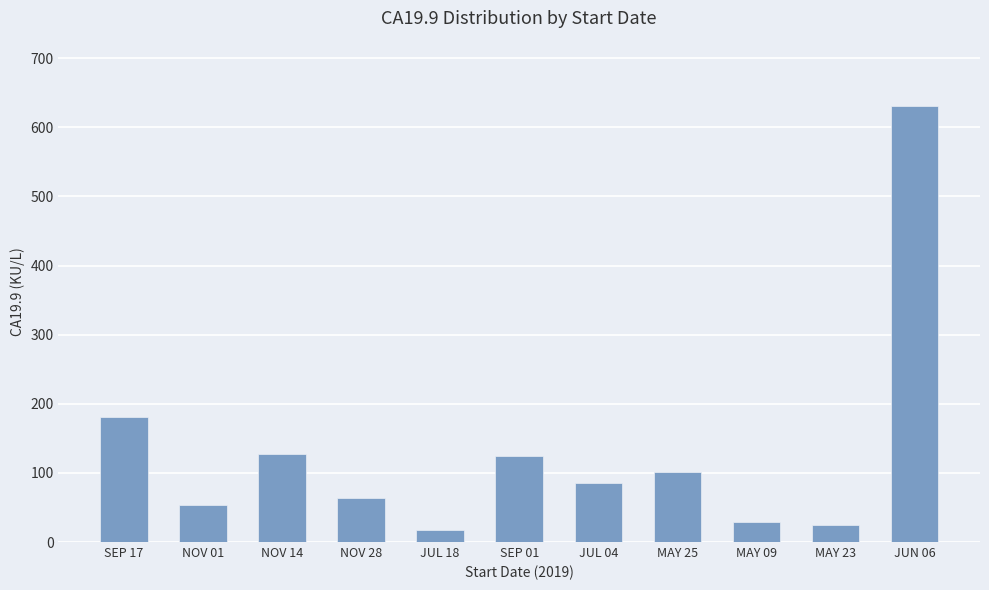

Count the number of values greater than 85.

6